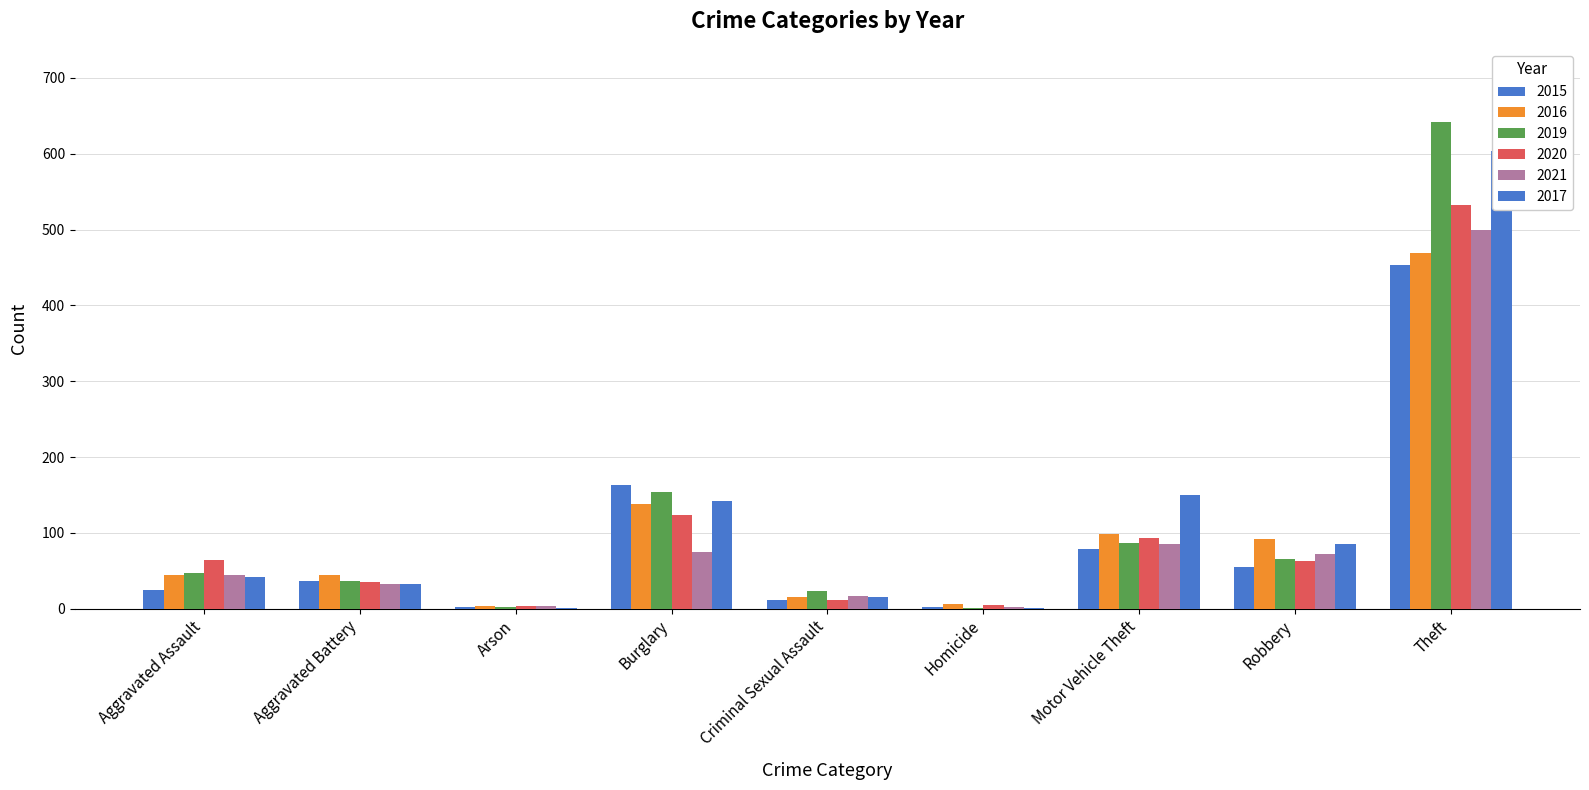

What are all the series names shown in the legend?

2015, 2016, 2019, 2020, 2021, 2017